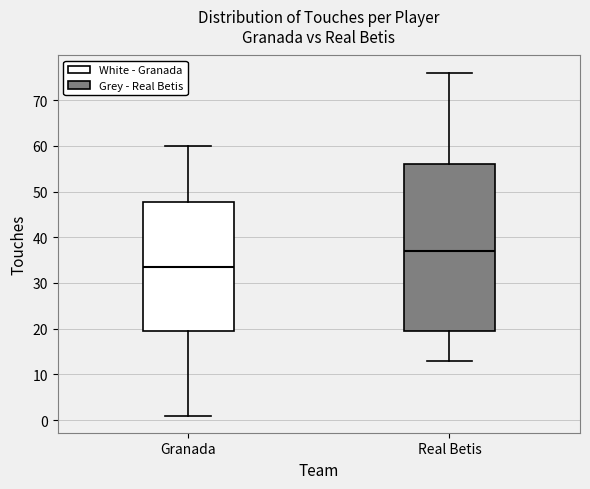

Reading left to right, transcribe this box plot: for each box, give where its median line is, the range the box spans, and where its two whiskers end, as read against the y-axis. The values are not printed on the chart, so give them approximately, as read against the axis.

Granada: median 34, box 20 to 48, whiskers 1 to 60
Real Betis: median 37, box 20 to 56, whiskers 13 to 76